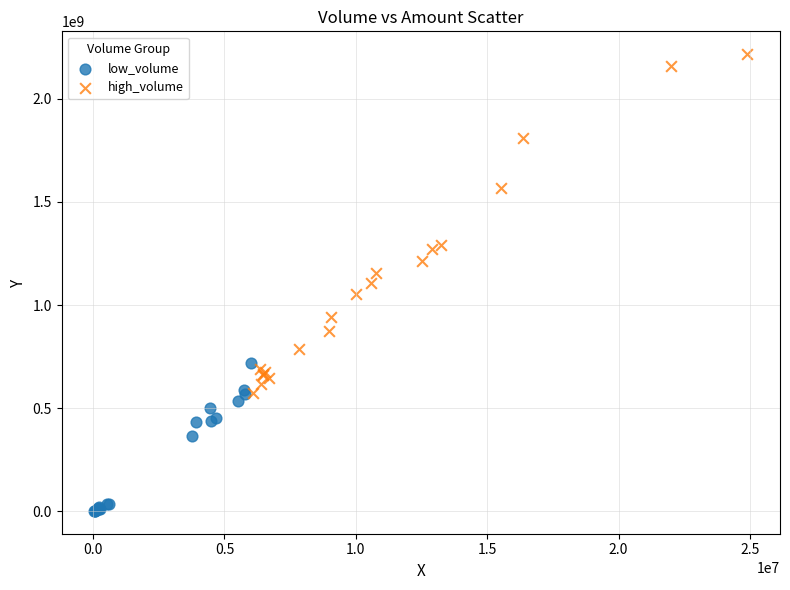

What are all the series names shown in the legend?

low_volume, high_volume